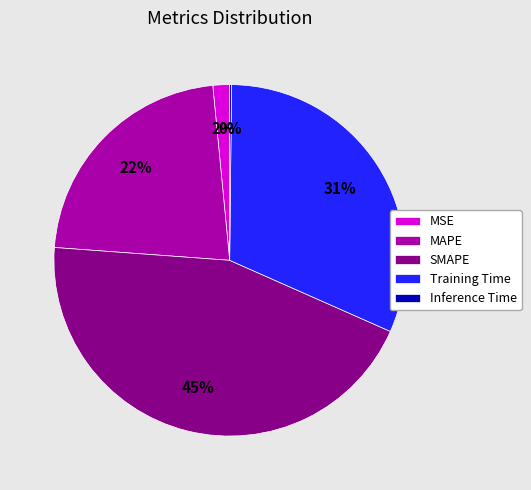

To the nearest percent, what is the average slice percentage?

20%